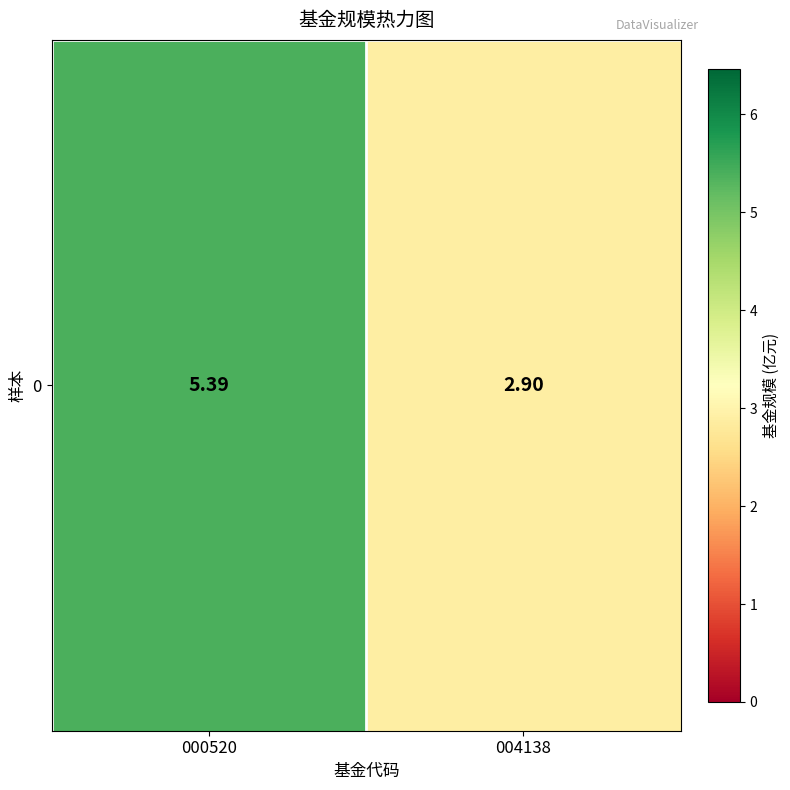

At which label does the data first exceed 5?

000520